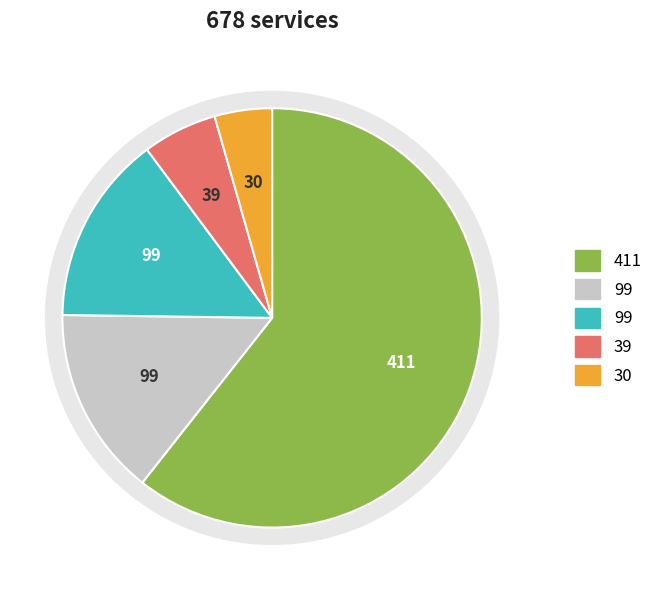

How many slices are in this pie chart?

5